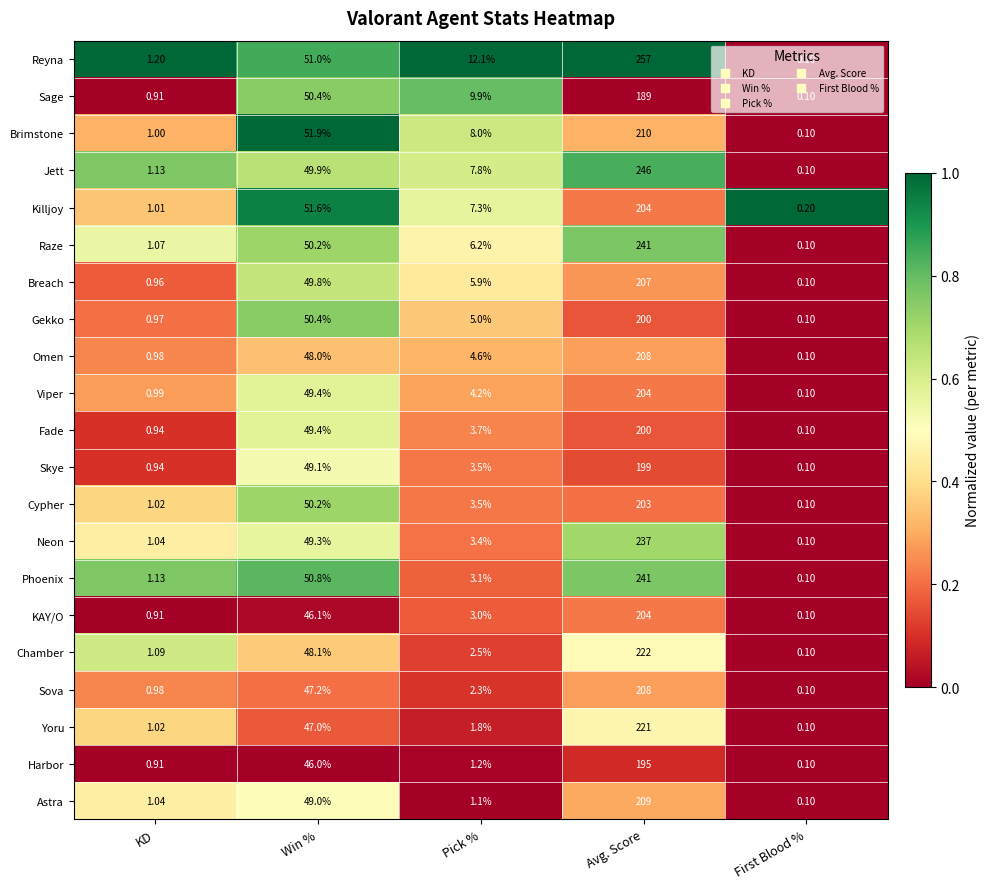

Count the number of data series in this chart.

21